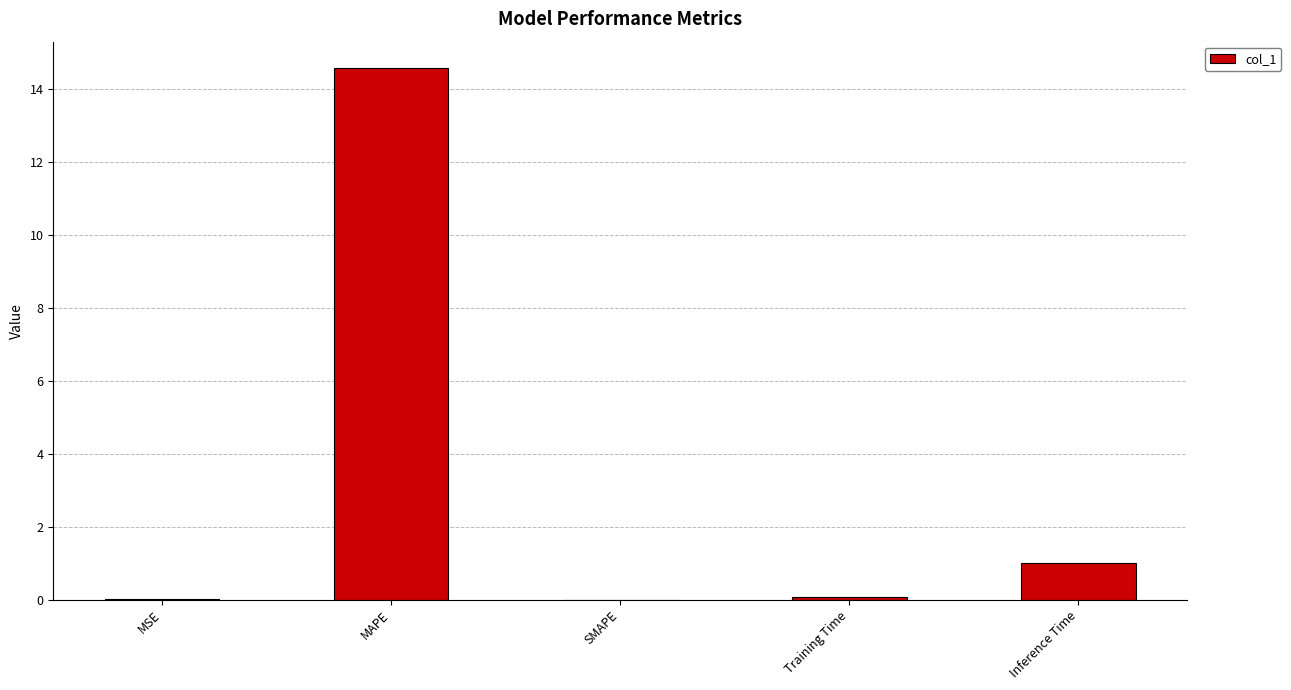

Which label corresponds to the largest value in the chart?

MAPE